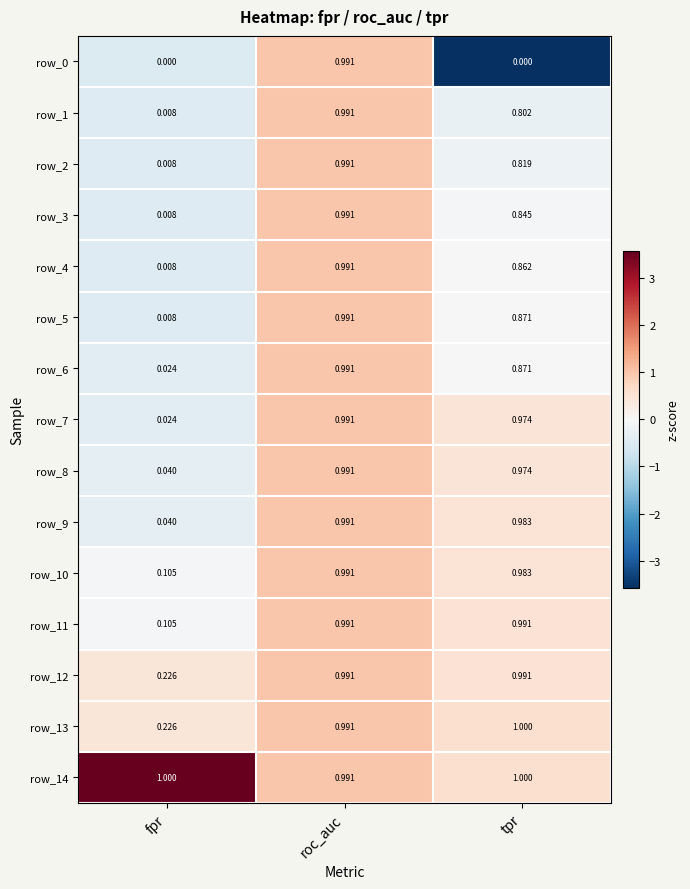

Which category has the highest value in the row_9 series?

roc_auc